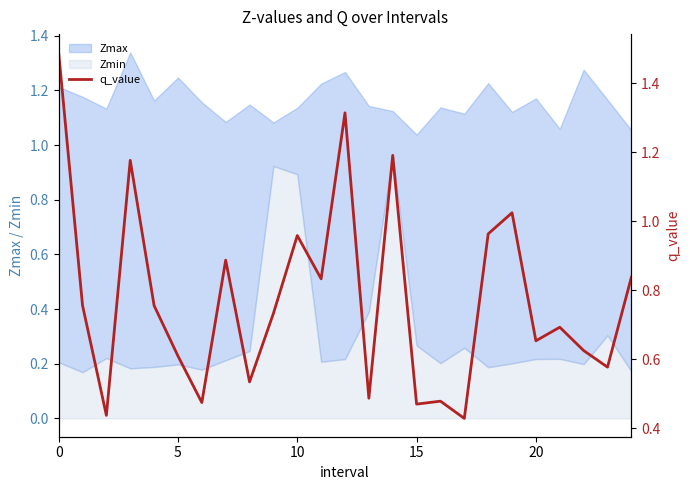

Which label corresponds to the smallest value in the chart?

17